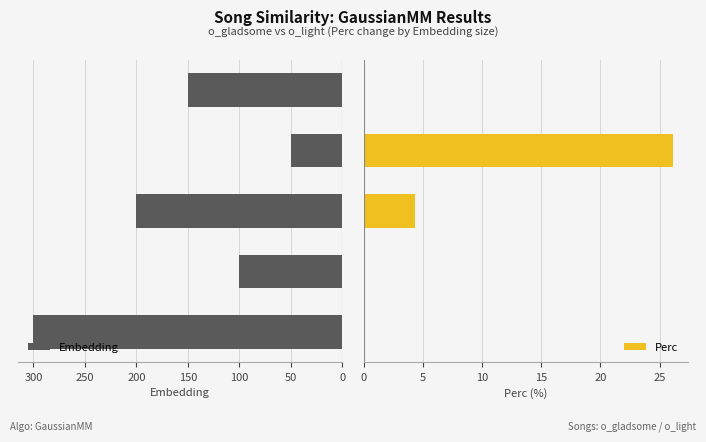

What is the difference between the second highest and second lowest values in the Embedding series?

100